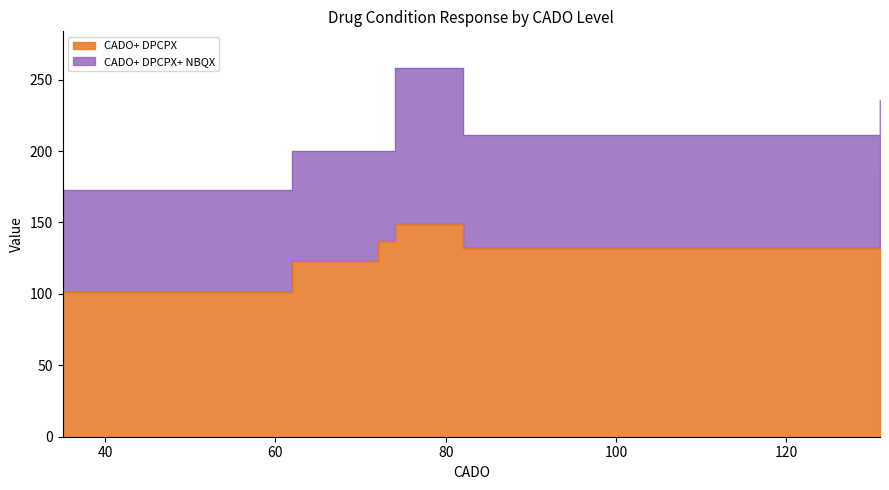

At which category does the chart reach its peak across all series?

74